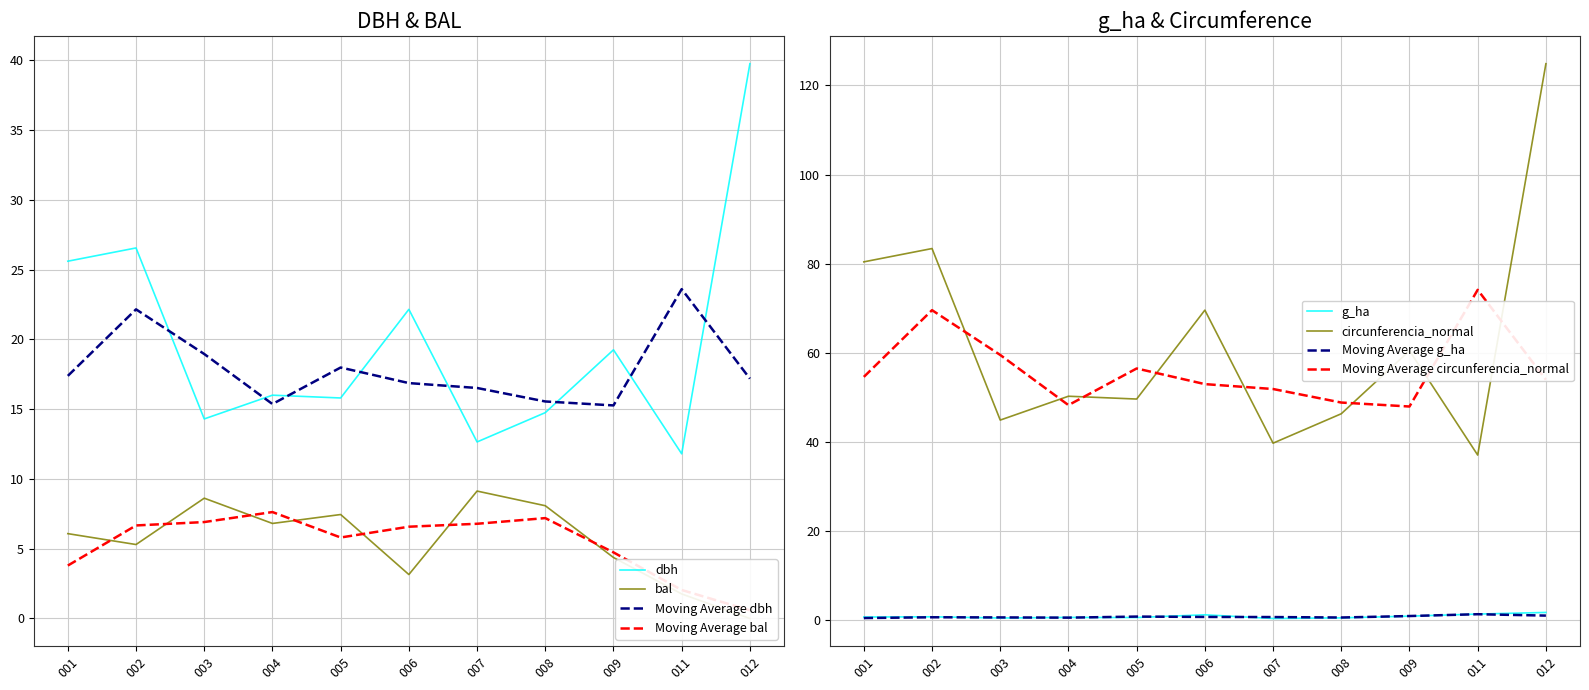

True or false: Moving Average g_ha and Moving Average circunferencia_normal intersect in this chart.

False